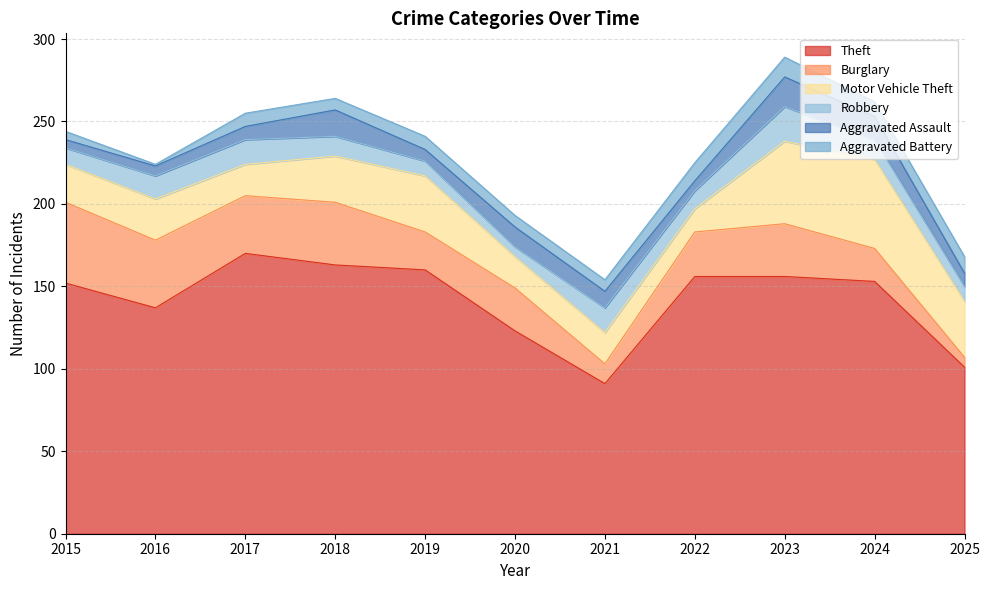

What is the total value across all series at 2021?

154